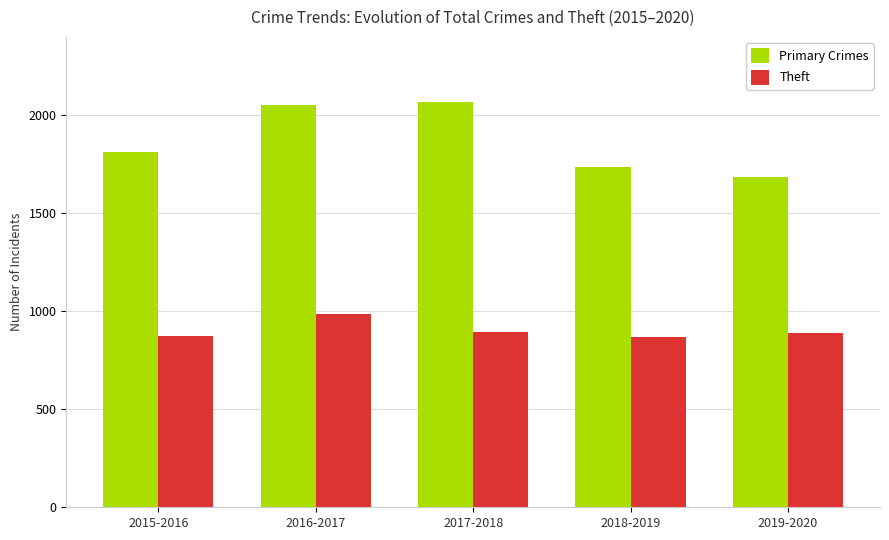

Between 2015-2016 and 2019-2020, which series saw the biggest shift?

Primary Crimes